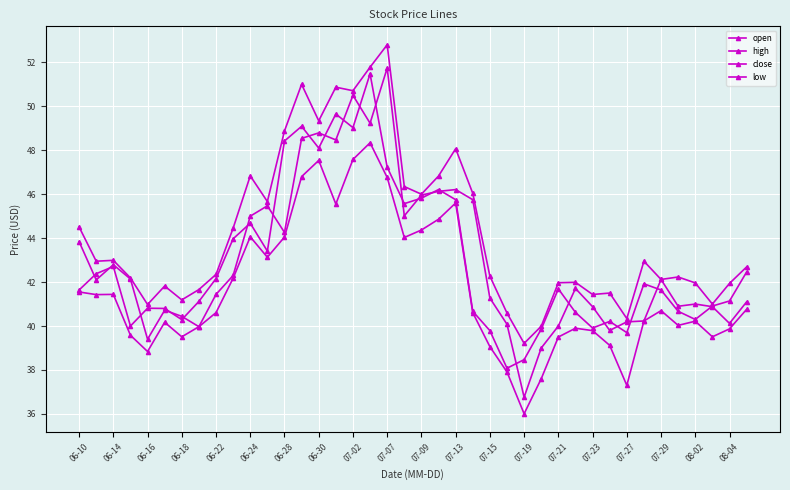

Count the number of categories in the chart.

40